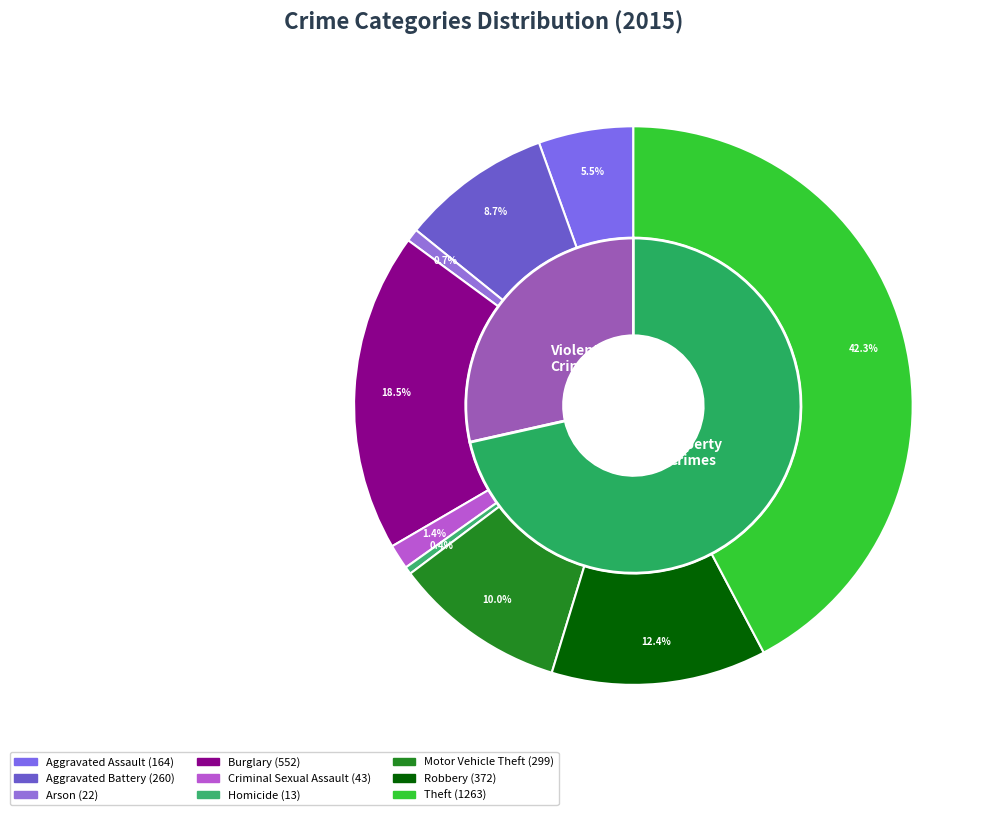

The Aggravated Battery slice represents 1% of the pie. True or false?

False